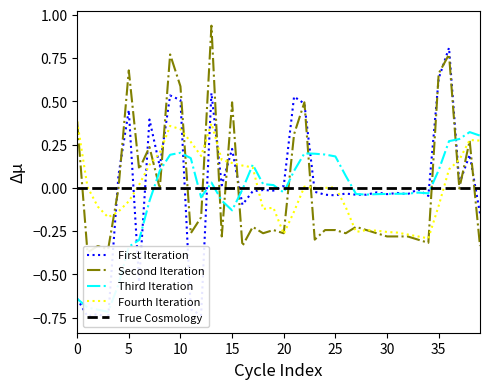

What is the difference between the highest and lowest values at 27?

0.3